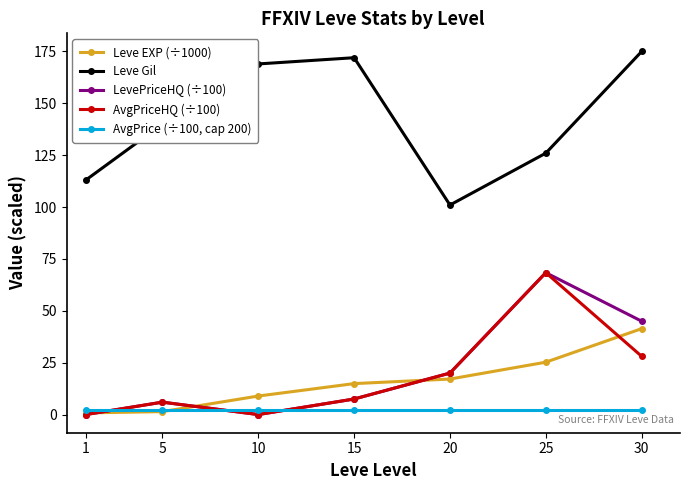

What are all the series names shown in the legend?

Leve EXP (÷1000), Leve Gil, LevePriceHQ (÷100), AvgPriceHQ (÷100), AvgPrice (÷100, cap 200)